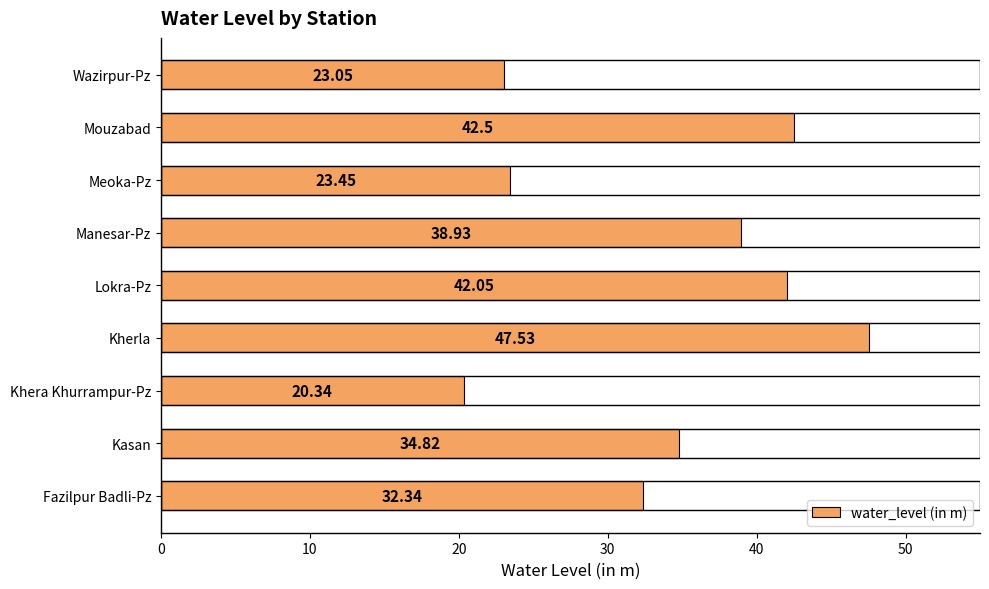

What is the sum of all values?

305.0